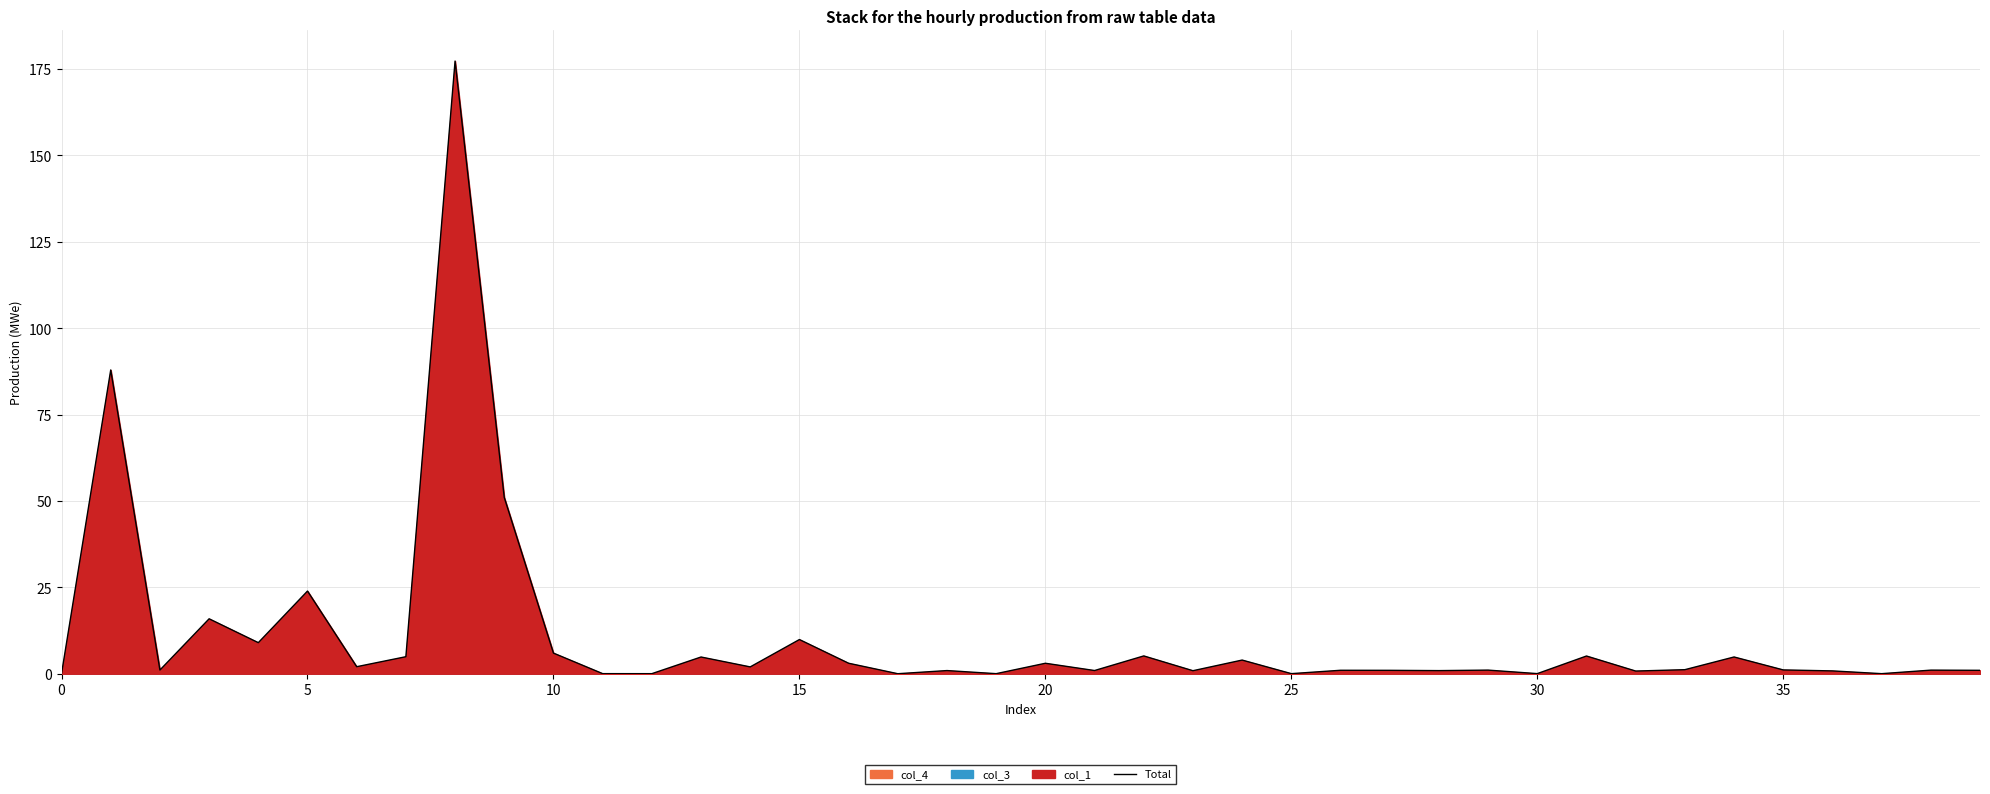

What is the sum of all values?

433.8